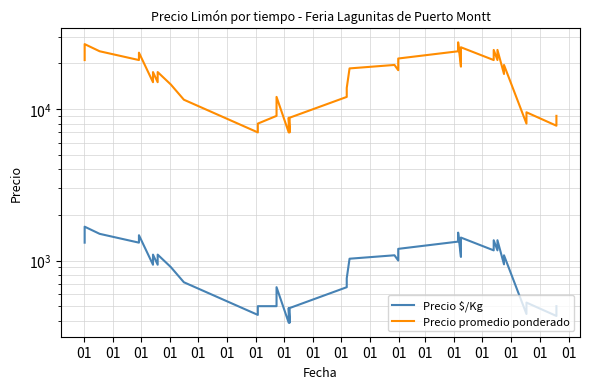

What is the difference between the maximum and minimum values in the Precio promedio ponderado series?

20500